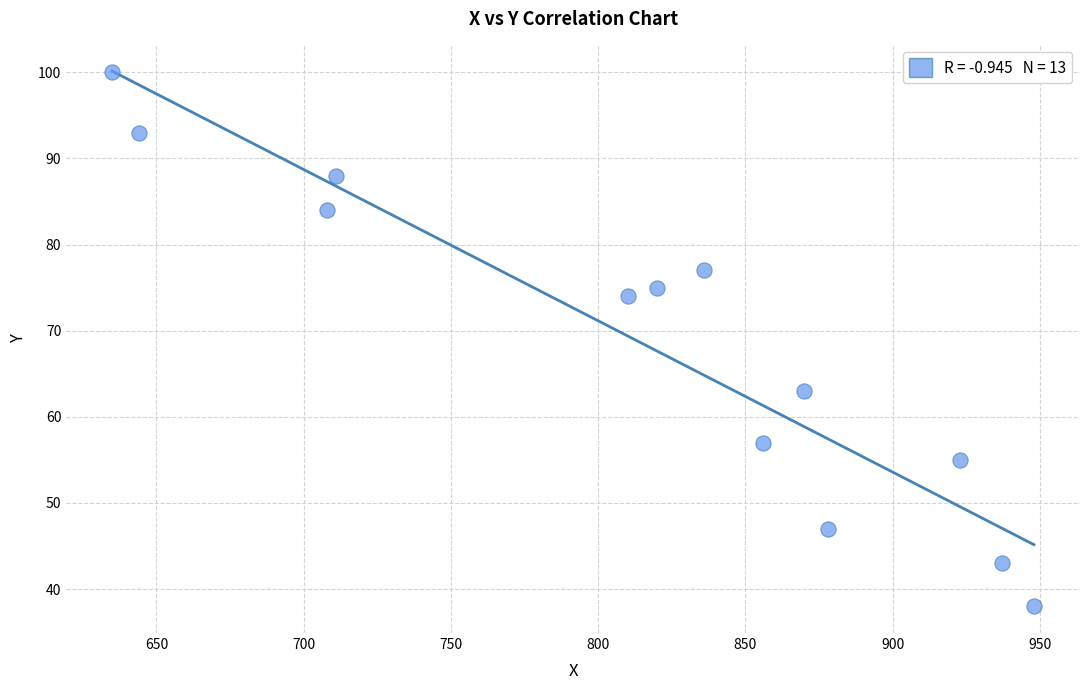

What is the range of X values (max minus min)?

313